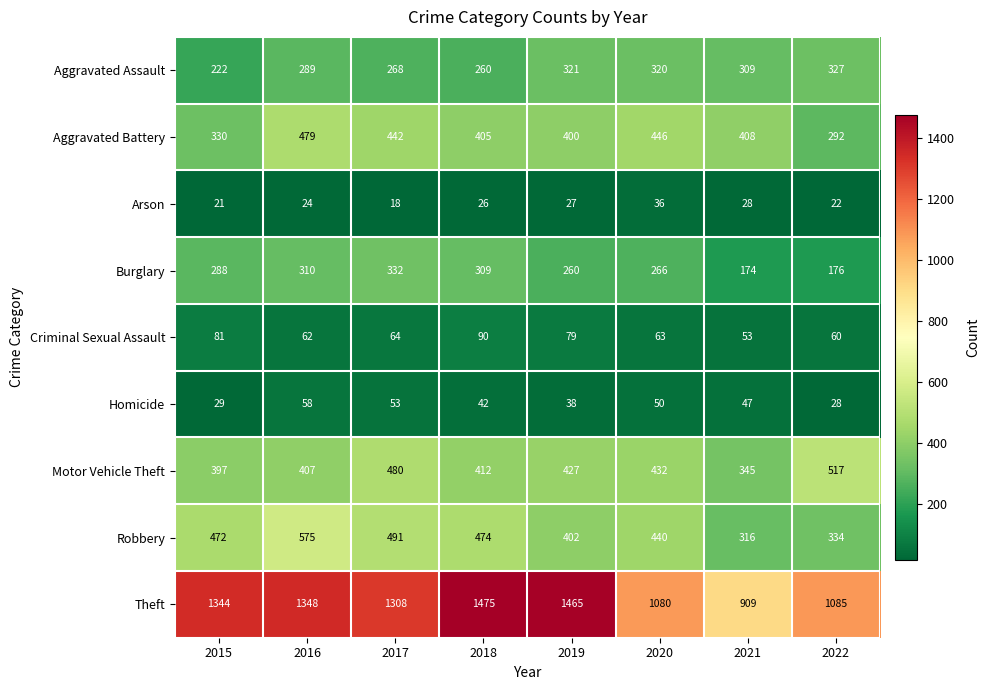

What is the sum of all Aggravated Assault values?

2316